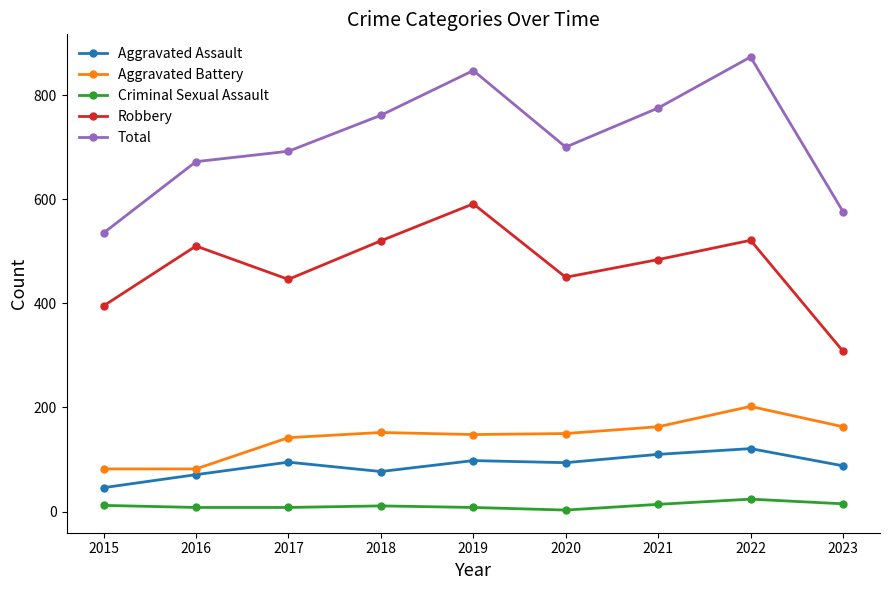

How many data points in Aggravated Battery are less than 150?

4